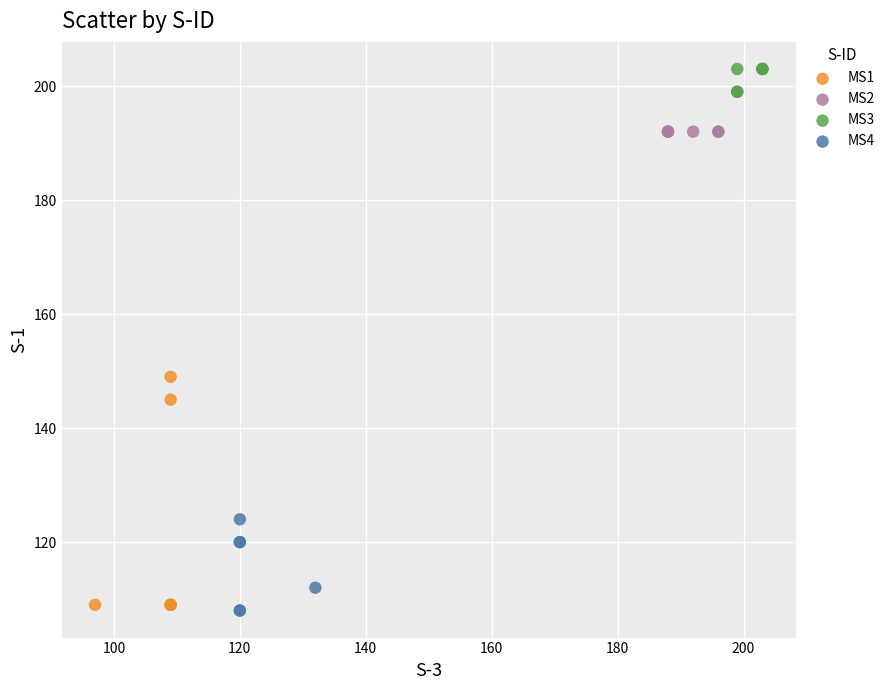

Which series contains the highest Y value?

MS3